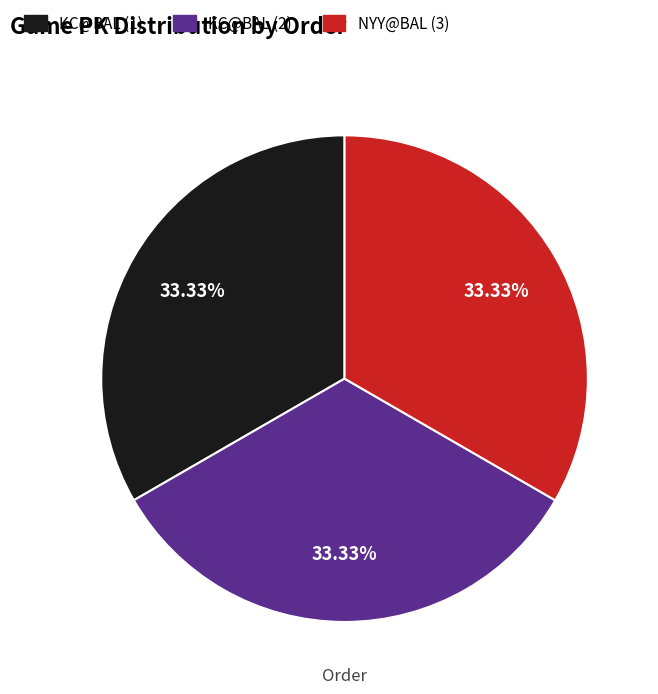

Does any single category account for the majority?

No